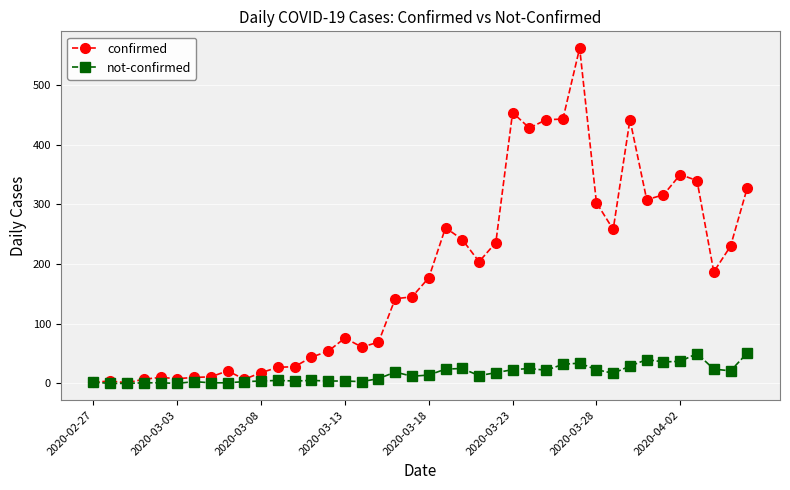

Which series has the widest spread of values?

confirmed